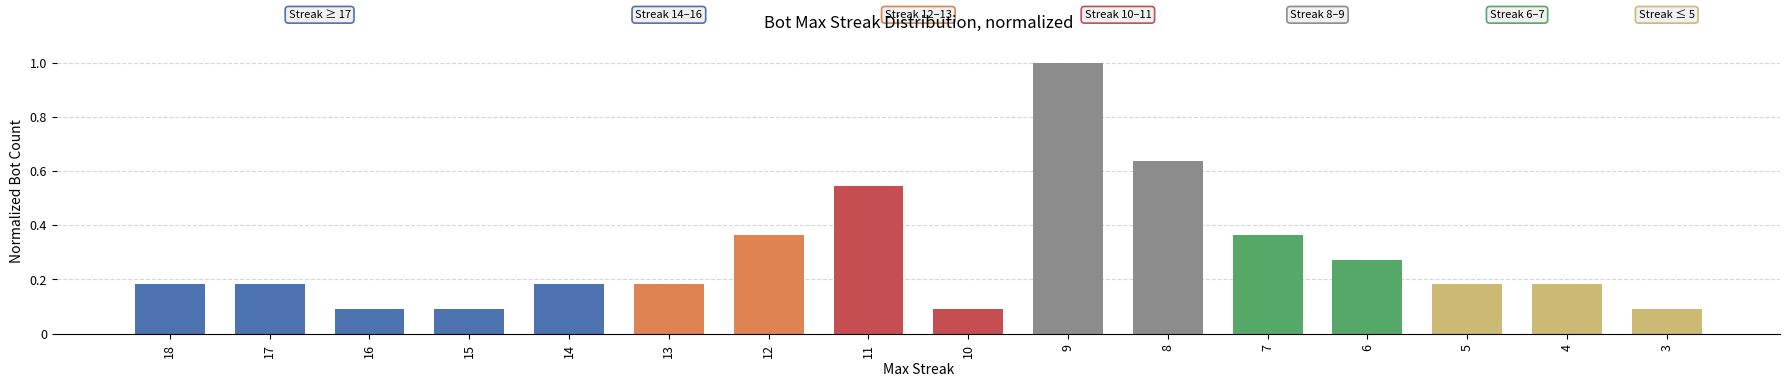

Is it true that the value at 16 is 0.2?

False